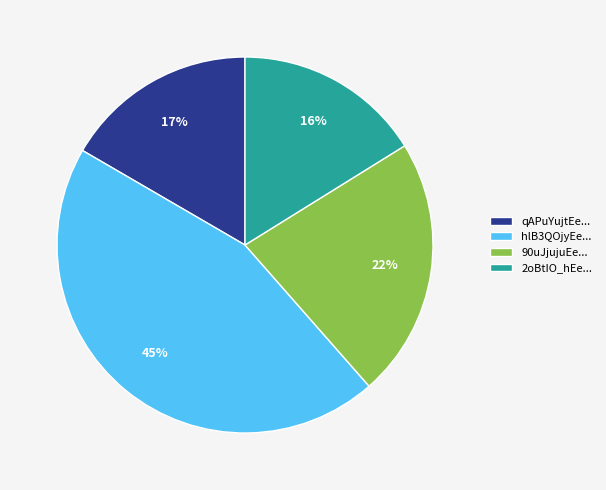

Which slice is the largest?

hlB3QOjyEe...